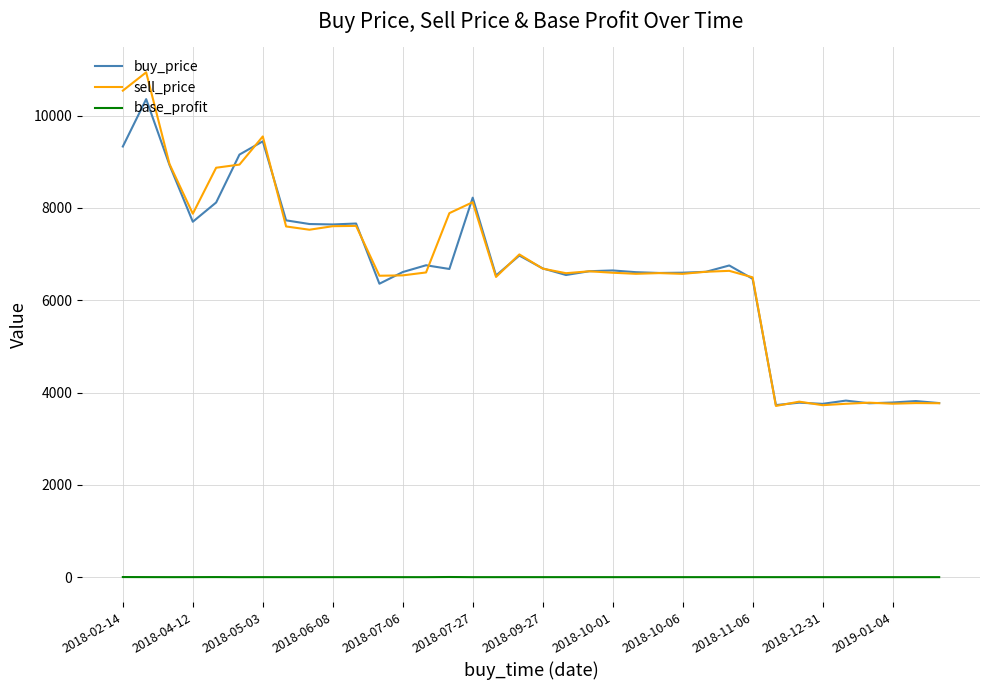

Rank the series by their maximum value, from lowest to highest.

base_profit, buy_price, sell_price